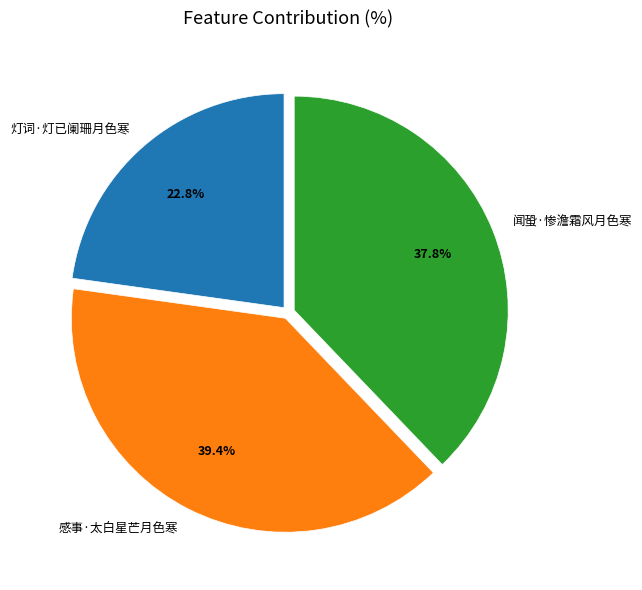

To the nearest percent, what is the average slice percentage?

33%